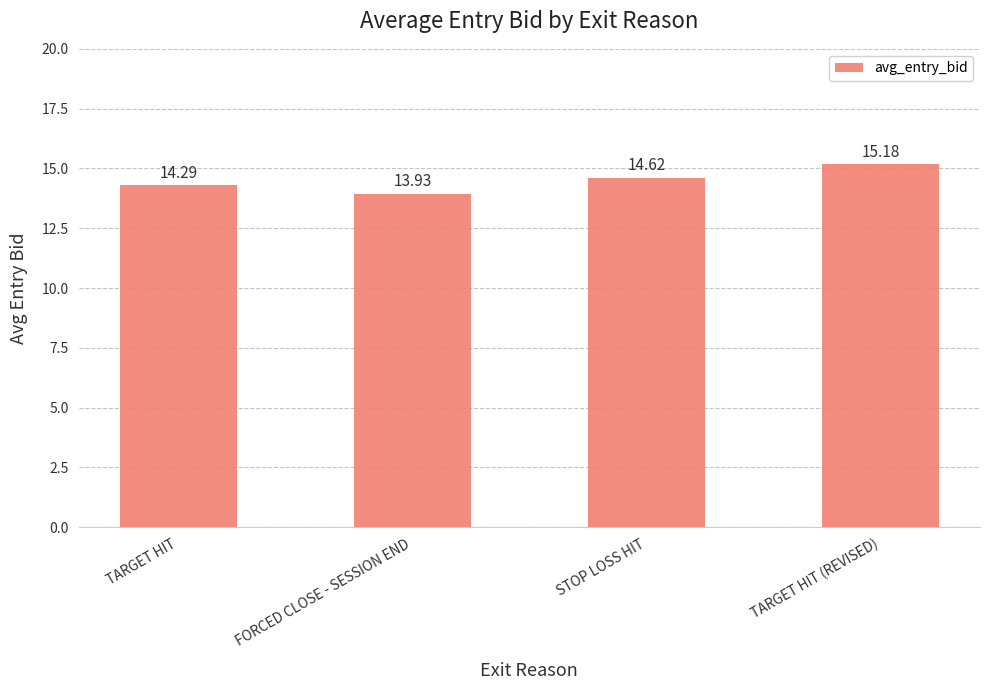

Rank the categories by value from lowest to highest.

FORCED CLOSE - SESSION END, TARGET HIT, STOP LOSS HIT, TARGET HIT (REVISED)